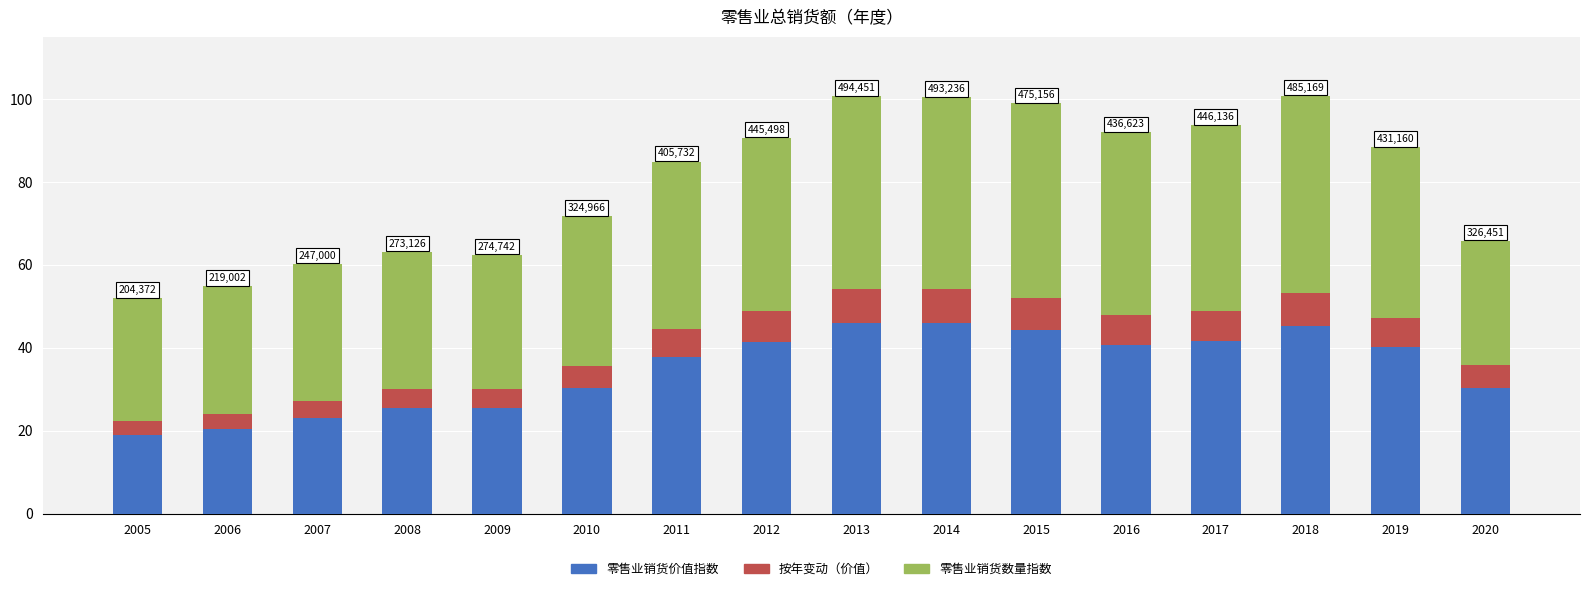

What is the maximum value for 零售业销货价值指数?

46.0